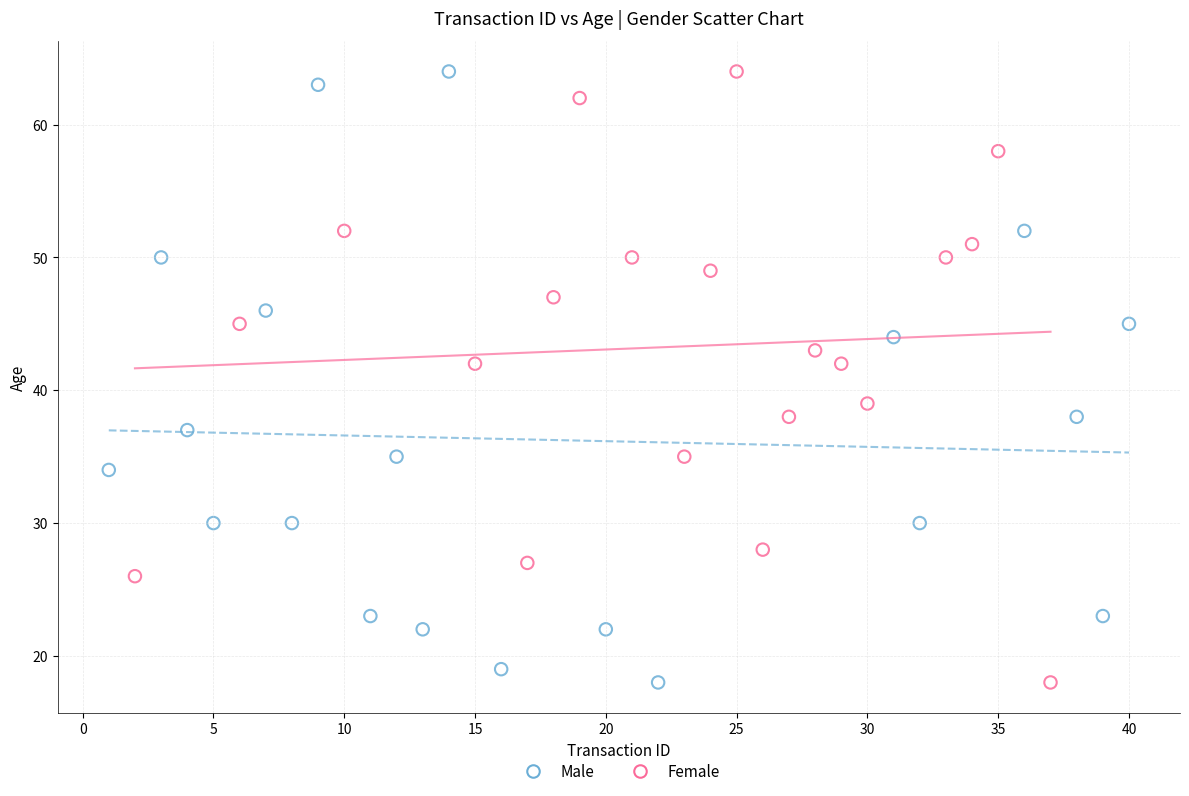

What are all the series names shown in the legend?

Male, Female